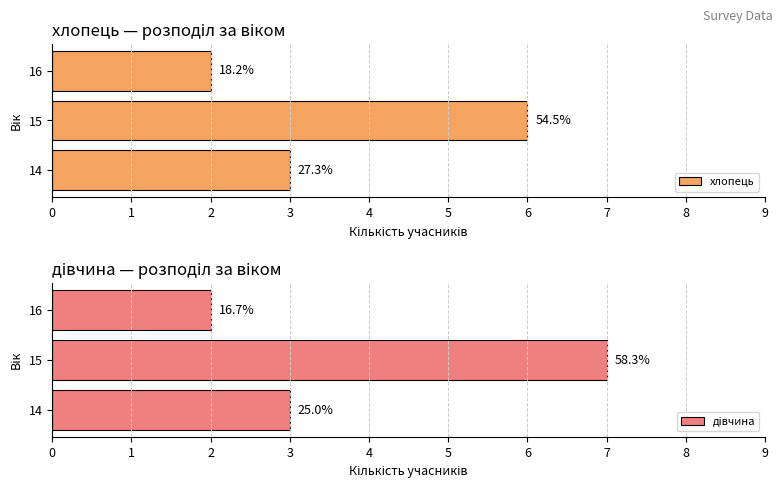

What is the value of the дівчина bar at the 2nd from the left?

7